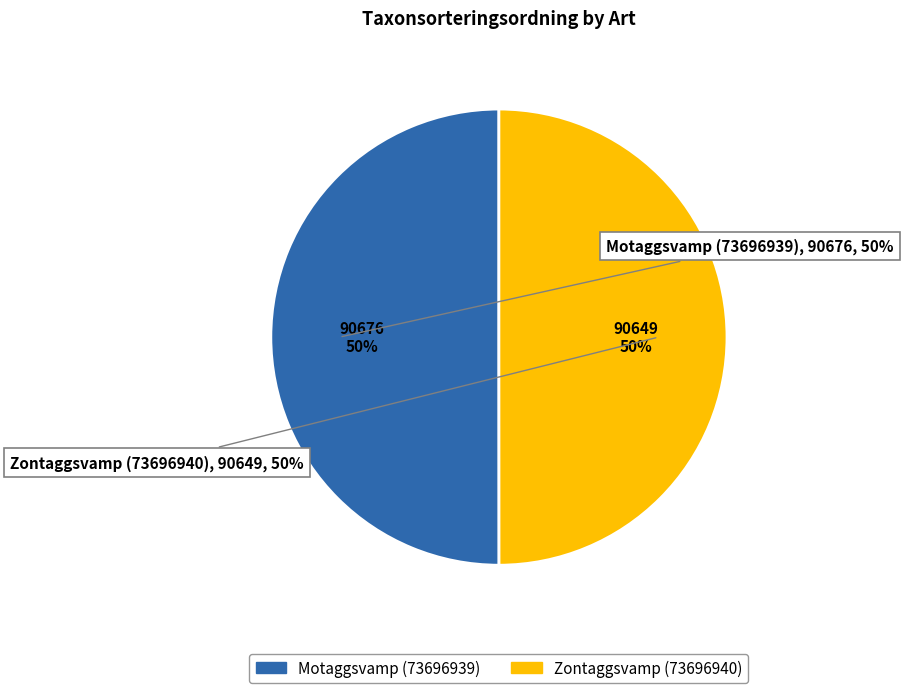

To the nearest percent, what is the average slice percentage?

50%